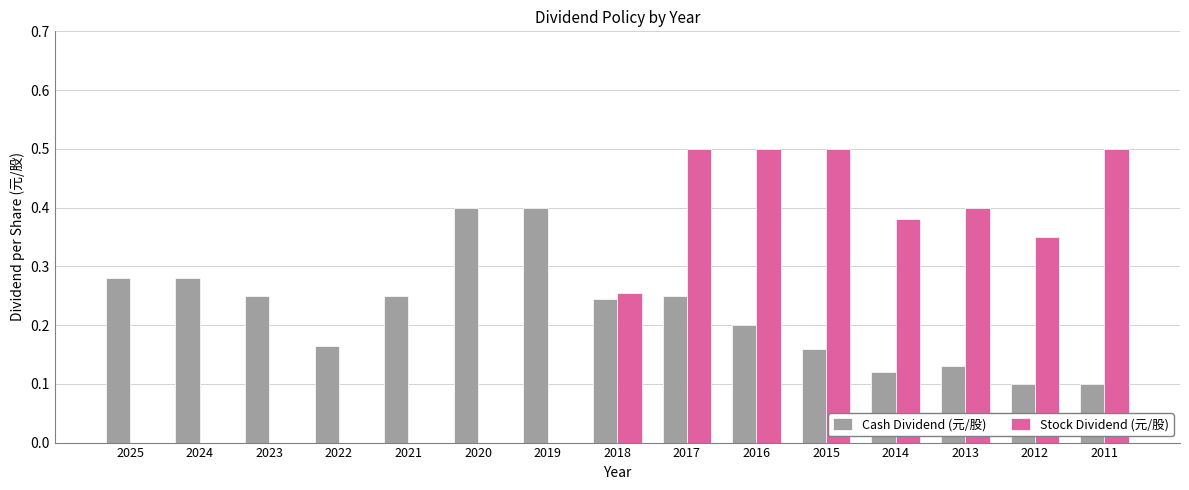

What is the sum of all Stock Dividend (元/股) values?

3.4